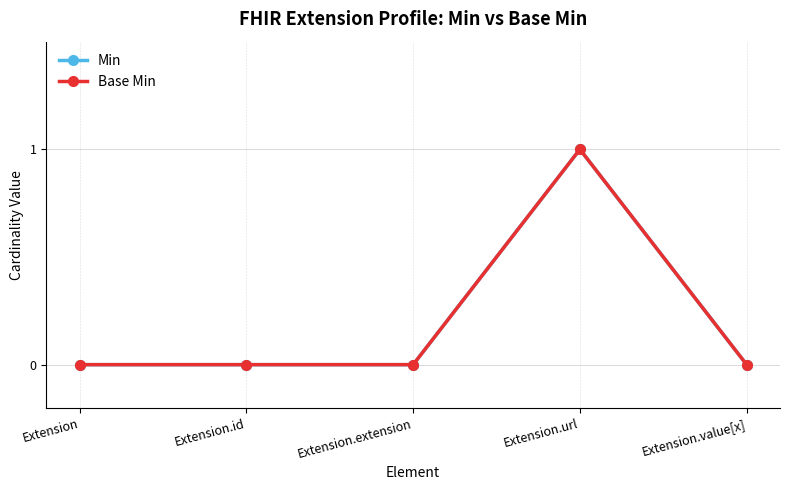

What is the sum of all Base Min values?

1